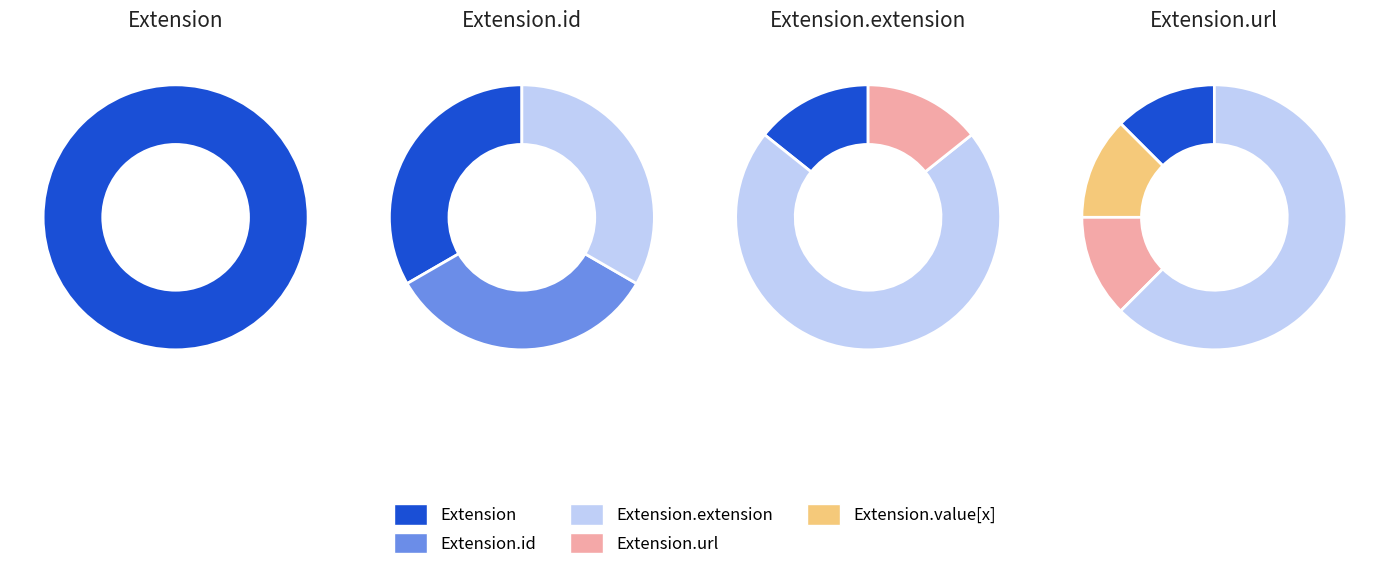

How many slices are in this pie chart?

5